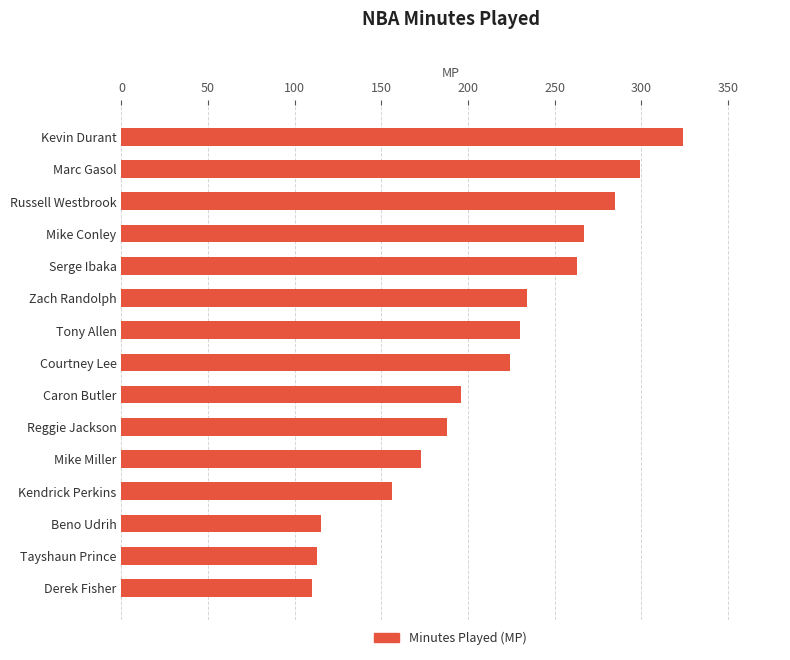

What is the difference between the second highest and minimum values?

189